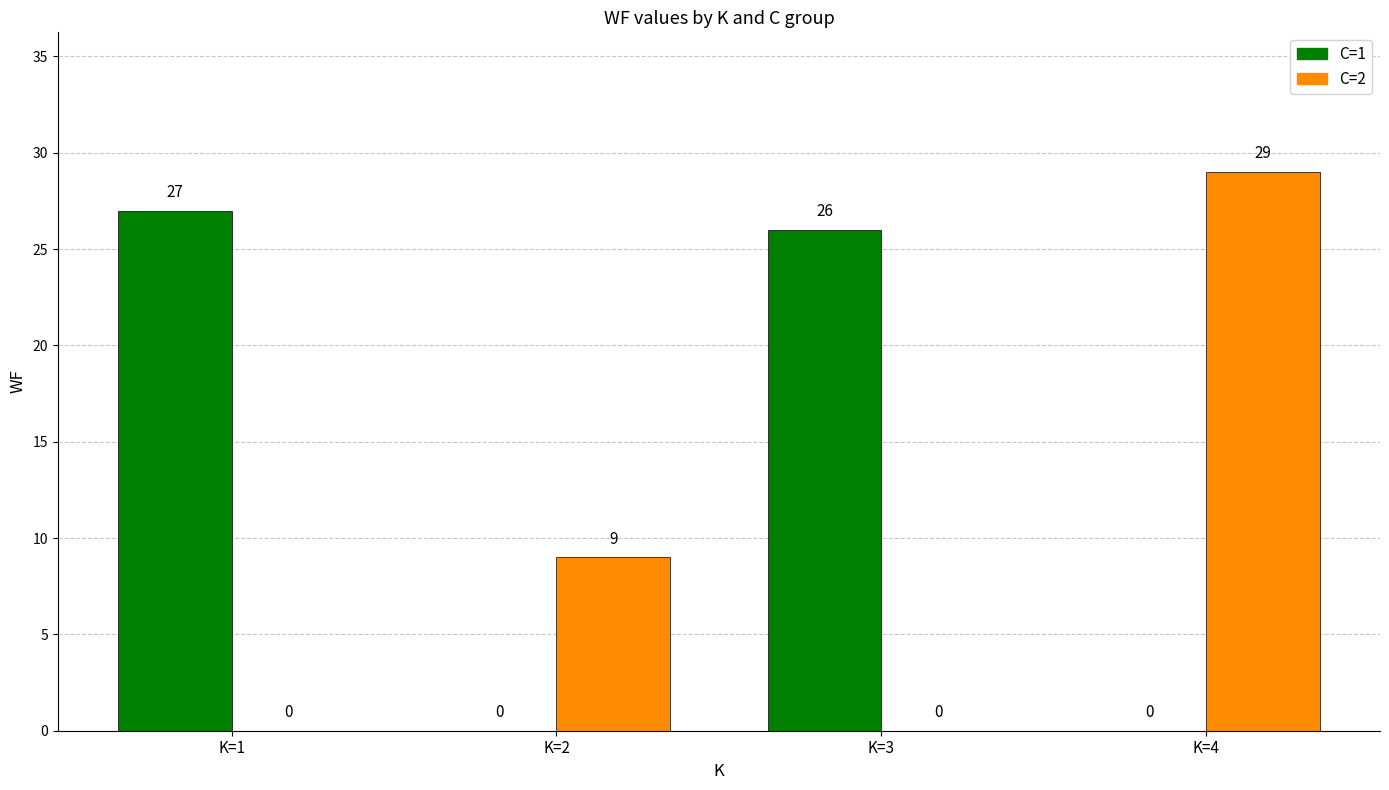

At which label does C=1 first exceed 26?

K=1